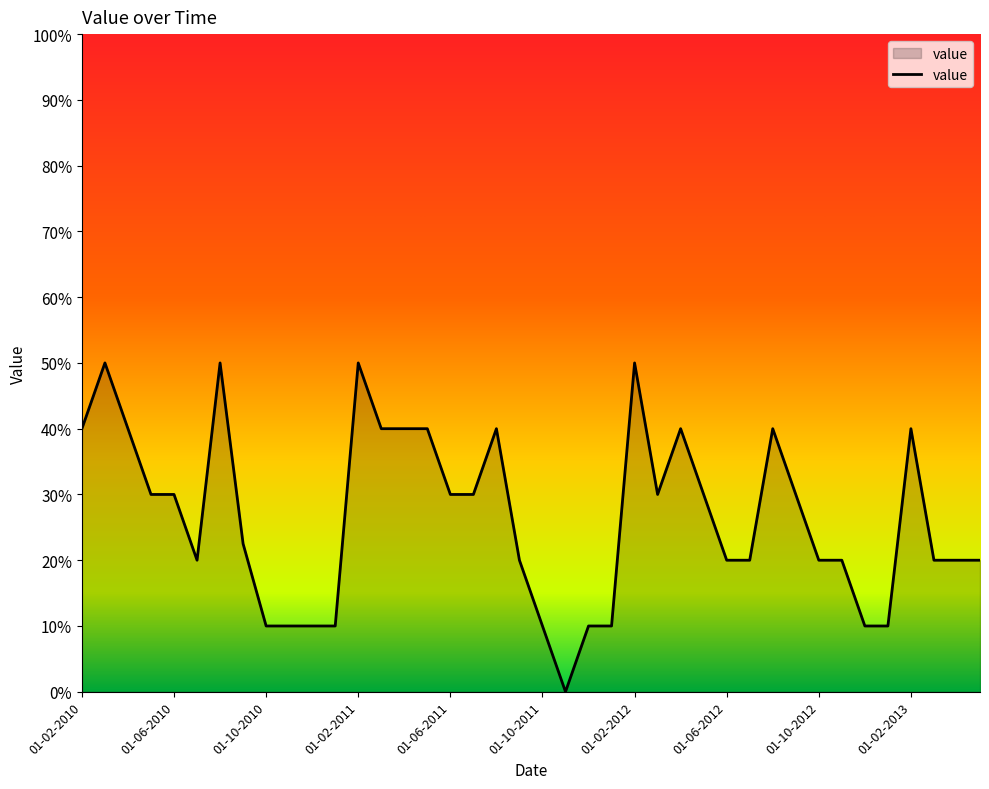

Does the chart have visible grid lines?

No